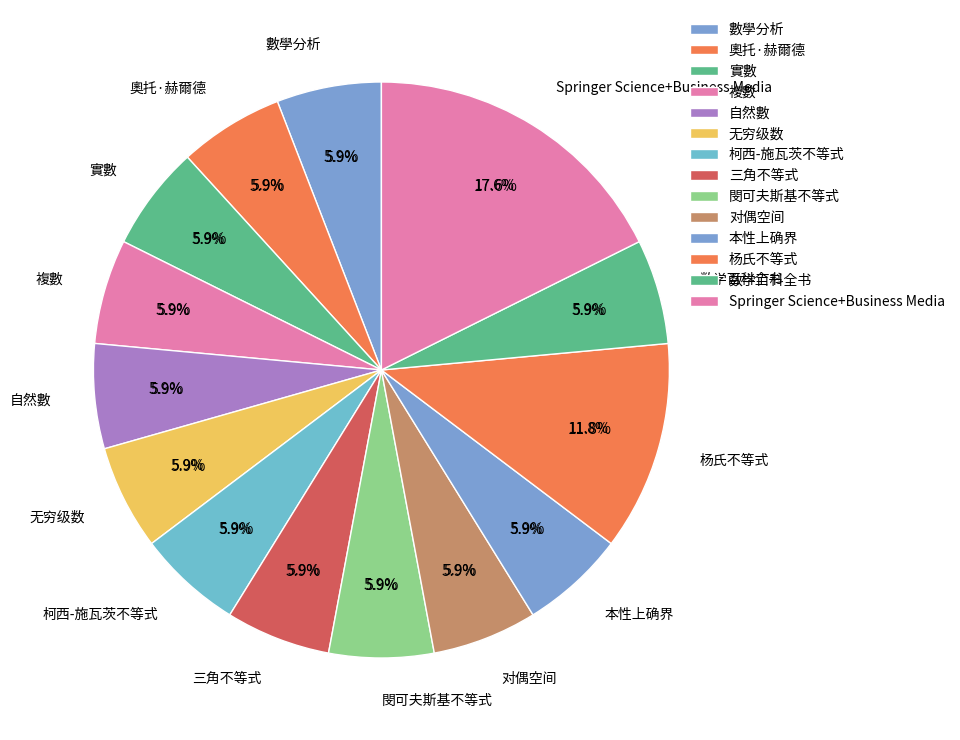

The 无穷级数 slice represents 1% of the pie. True or false?

False